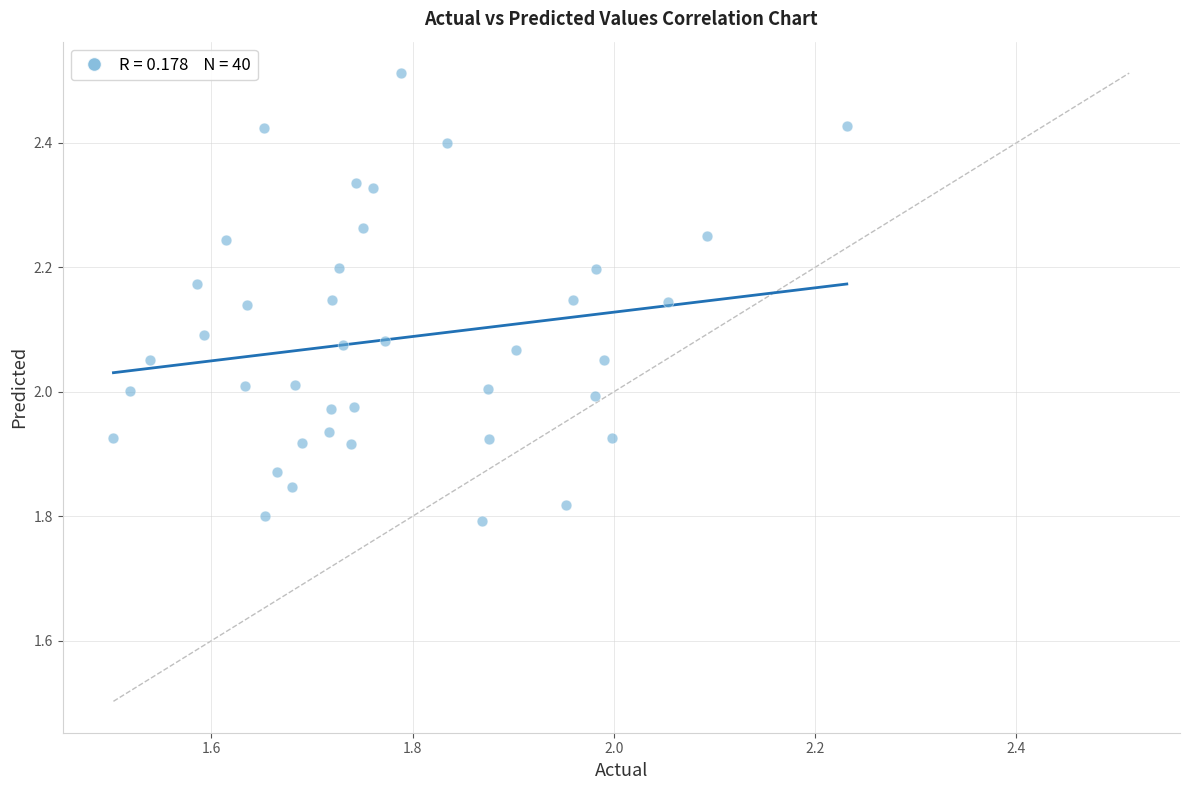

What is the range of Y values (max minus min)?

0.7